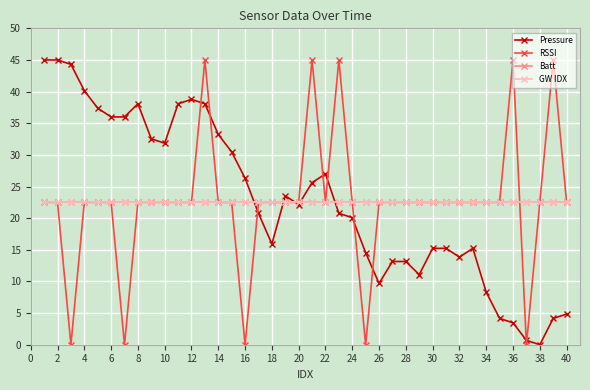

Is this an area chart (filled region under the line)?

No